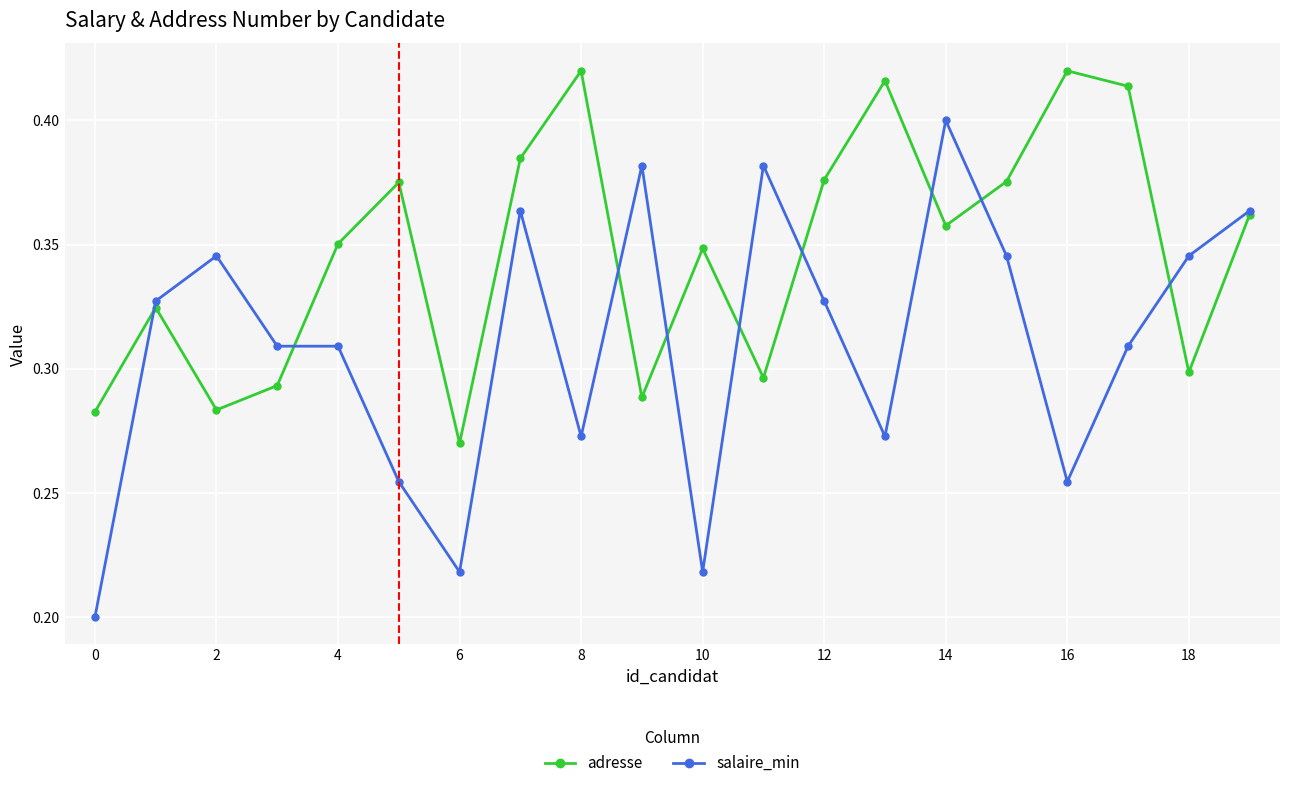

How many adresse values are between 0 and 1?

20